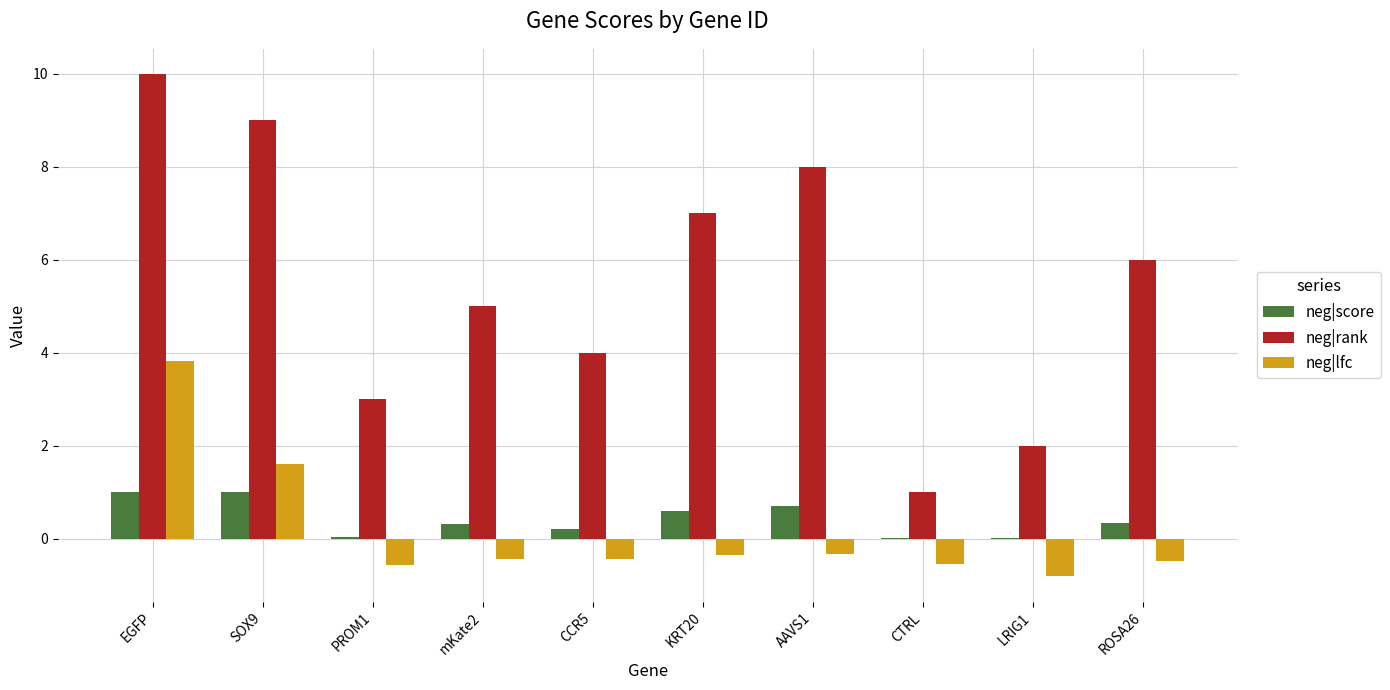

What is the sum of all neg|score values?

4.2